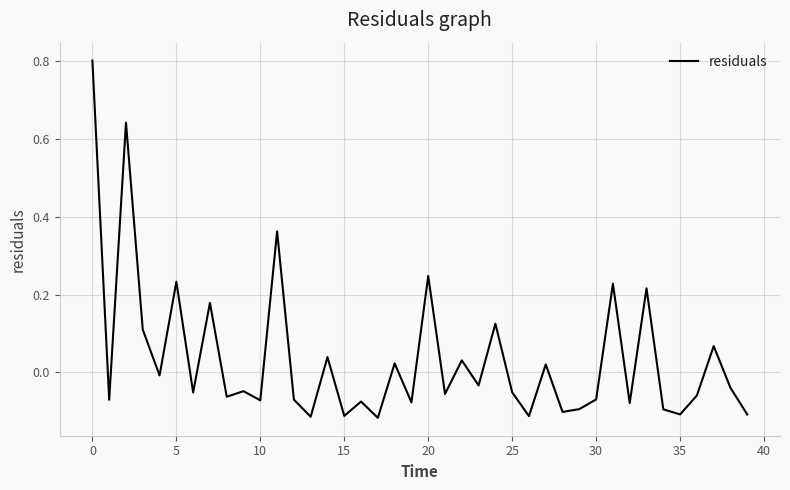

How many series are shown in this chart?

1